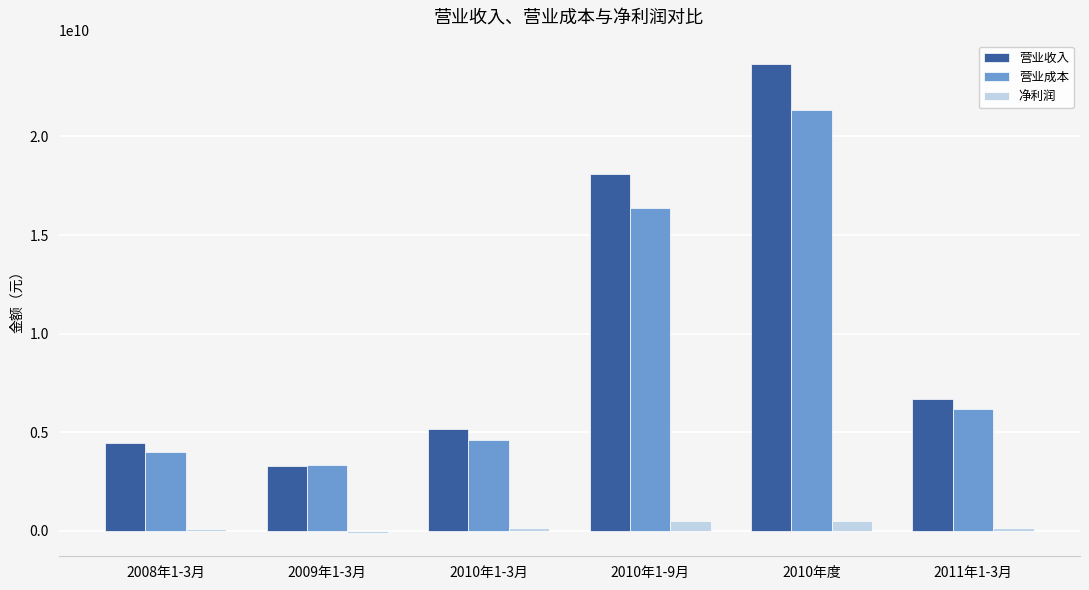

What is the maximum value for 营业成本?

21354631695.6